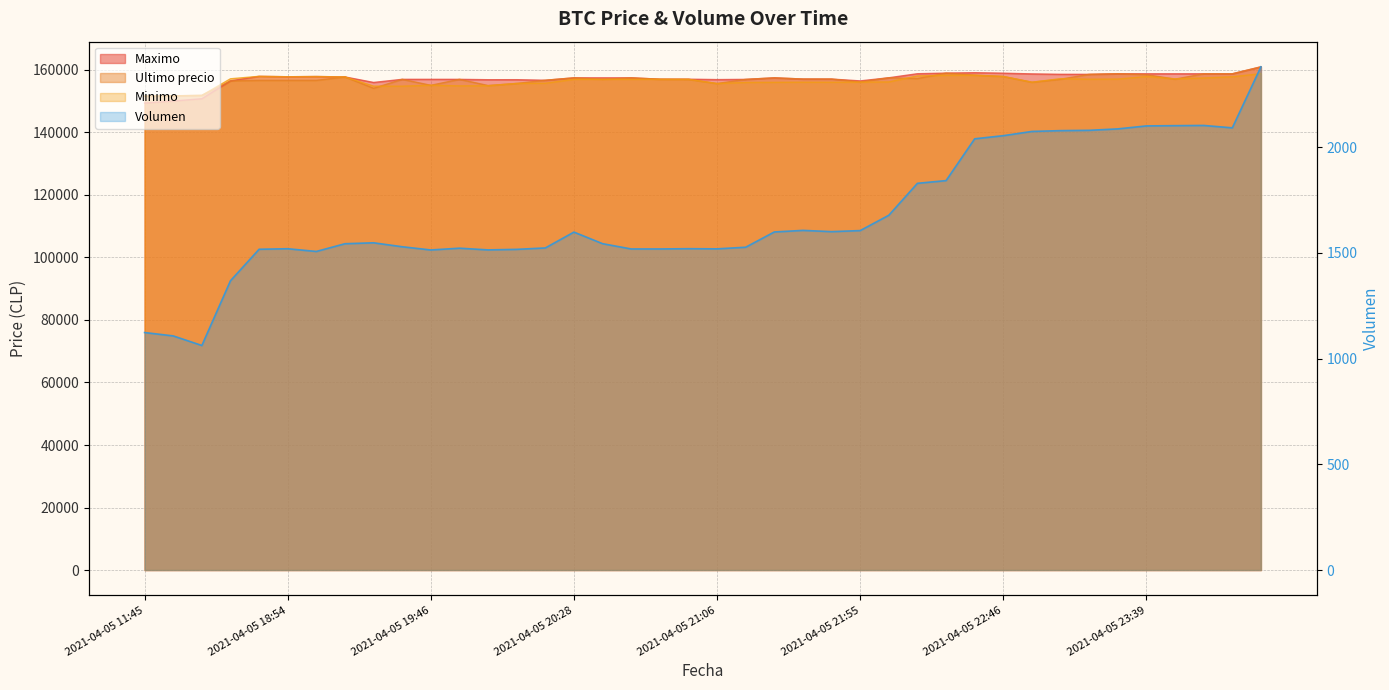

Reading left to right, list all the values displayed in this chart.

Ultimo precio: 2021-04-05 11:45=151633.0	2021-04-05 16:00=151727.0	2021-04-05 16:22=151872.0	2021-04-05 18:21=156502.0	2021-04-05 18:38=156663.0	2021-04-05 18:54=156663.0	2021-04-05 19:07=156663.0	2021-04-05 19:18=157782.0	2021-04-05 19:29=154130.0	2021-04-05 19:38=157000.0	2021-04-05 19:46=155090.0	2021-04-05 19:52=156999.0	2021-04-05 19:58=155017.0	2021-04-05 20:05=155679.0	2021-04-05 20:15=156711.0	2021-04-05 20:28=157477.0	2021-04-05 20:38=157002.0	2021-04-05 20:47=157474.0	2021-04-05 20:53=157050.0	2021-04-05 20:59=157000.0	2021-04-05 21:06=155656.0	2021-04-05 21:17=156987.0	2021-04-05 21:28=157477.0	2021-04-05 21:38=157097.0	2021-04-05 21:48=157097.0	2021-04-05 21:55=156141.0	2021-04-05 22:02=157500.0	2021-04-05 22:10=157254.0	2021-04-05 22:22=158994.0	2021-04-05 22:35=158361.0	2021-04-05 22:46=157920.0	2021-04-05 22:56=156071.0	2021-04-05 23:04=157036.0	2021-04-05 23:13=158598.0	2021-04-05 23:26=158785.0	2021-04-05 23:39=158497.0	2021-04-05 23:50=157058.0	2021-04-05 23:59=158771.0	2021-04-06 00:23=158768.0	2021-04-06 00:43=161000.0
Maximo: 2021-04-05 11:45=149404.0	2021-04-05 16:00=150056.0	2021-04-05 16:22=150798.0	2021-04-05 18:21=156502.0	2021-04-05 18:38=157960.0	2021-04-05 18:54=157827.0	2021-04-05 19:07=157899.0	2021-04-05 19:18=157766.0	2021-04-05 19:29=156000.0	2021-04-05 19:38=157000.0	2021-04-05 19:46=156997.0	2021-04-05 19:52=156996.0	2021-04-05 19:58=156878.0	2021-04-05 20:05=156887.0	2021-04-05 20:15=156700.0	2021-04-05 20:28=157477.0	2021-04-05 20:38=157474.0	2021-04-05 20:47=157474.0	2021-04-05 20:53=157050.0	2021-04-05 20:59=157050.0	2021-04-05 21:06=156917.0	2021-04-05 21:17=156987.0	2021-04-05 21:28=157477.0	2021-04-05 21:38=157097.0	2021-04-05 21:48=157082.0	2021-04-05 21:55=156500.0	2021-04-05 22:02=157500.0	2021-04-05 22:10=158794.0	2021-04-05 22:22=158994.0	2021-04-05 22:35=159120.0	2021-04-05 22:46=158968.0	2021-04-05 22:56=158738.0	2021-04-05 23:04=158609.0	2021-04-05 23:13=158598.0	2021-04-05 23:26=158785.0	2021-04-05 23:39=158771.0	2021-04-05 23:50=158771.0	2021-04-05 23:59=158771.0	2021-04-06 00:23=158768.0	2021-04-06 00:43=161000.0
Minimo: 2021-04-05 11:45=151633.0	2021-04-05 16:00=151727.0	2021-04-05 16:22=151858.0	2021-04-05 18:21=157175.0	2021-04-05 18:38=157960.0	2021-04-05 18:54=157827.0	2021-04-05 19:07=157899.0	2021-04-05 19:18=157766.0	2021-04-05 19:29=154815.0	2021-04-05 19:38=154815.0	2021-04-05 19:46=155117.0	2021-04-05 19:52=154911.0	2021-04-05 19:58=154951.0	2021-04-05 20:05=155692.0	2021-04-05 20:15=155755.0	2021-04-05 20:28=157000.0	2021-04-05 20:38=157003.0	2021-04-05 20:47=157001.0	2021-04-05 20:53=157000.0	2021-04-05 20:59=157000.0	2021-04-05 21:06=155658.0	2021-04-05 21:17=156003.0	2021-04-05 21:28=156039.0	2021-04-05 21:38=156083.0	2021-04-05 21:48=156071.0	2021-04-05 21:55=156116.0	2021-04-05 22:02=156169.0	2021-04-05 22:10=158100.0	2021-04-05 22:22=158289.0	2021-04-05 22:35=158289.0	2021-04-05 22:46=157920.0	2021-04-05 22:56=156079.0	2021-04-05 23:04=157205.0	2021-04-05 23:13=157042.0	2021-04-05 23:26=157087.0	2021-04-05 23:39=157900.0	2021-04-05 23:50=157159.0	2021-04-05 23:59=157427.0	2021-04-06 00:23=157827.0	2021-04-06 00:43=158805.0
Volumen: 2021-04-05 11:45=1123.6	2021-04-05 16:00=1107.6	2021-04-05 16:22=1062.3	2021-04-05 18:21=1368.6	2021-04-05 18:38=1517.5	2021-04-05 18:54=1520.1	2021-04-05 19:07=1507.2	2021-04-05 19:18=1543.8	2021-04-05 19:29=1548.1	2021-04-05 19:38=1529.4	2021-04-05 19:46=1514.2	2021-04-05 19:52=1522.6	2021-04-05 19:58=1514.5	2021-04-05 20:05=1517.1	2021-04-05 20:15=1523.8	2021-04-05 20:28=1598.8	2021-04-05 20:38=1544.0	2021-04-05 20:47=1519.0	2021-04-05 20:53=1519.0	2021-04-05 20:59=1520.2	2021-04-05 21:06=1519.5	2021-04-05 21:17=1527.2	2021-04-05 21:28=1599.4	2021-04-05 21:38=1606.9	2021-04-05 21:48=1600.9	2021-04-05 21:55=1605.9	2021-04-05 22:02=1678.4	2021-04-05 22:10=1829.5	2021-04-05 22:22=1842.4	2021-04-05 22:35=2040.1	2021-04-05 22:46=2054.9	2021-04-05 22:56=2075.0	2021-04-05 23:04=2078.8	2021-04-05 23:13=2080.3	2021-04-05 23:26=2087.0	2021-04-05 23:39=2101.1	2021-04-05 23:50=2102.3	2021-04-05 23:59=2103.3	2021-04-06 00:23=2092.0	2021-04-06 00:43=2380.6